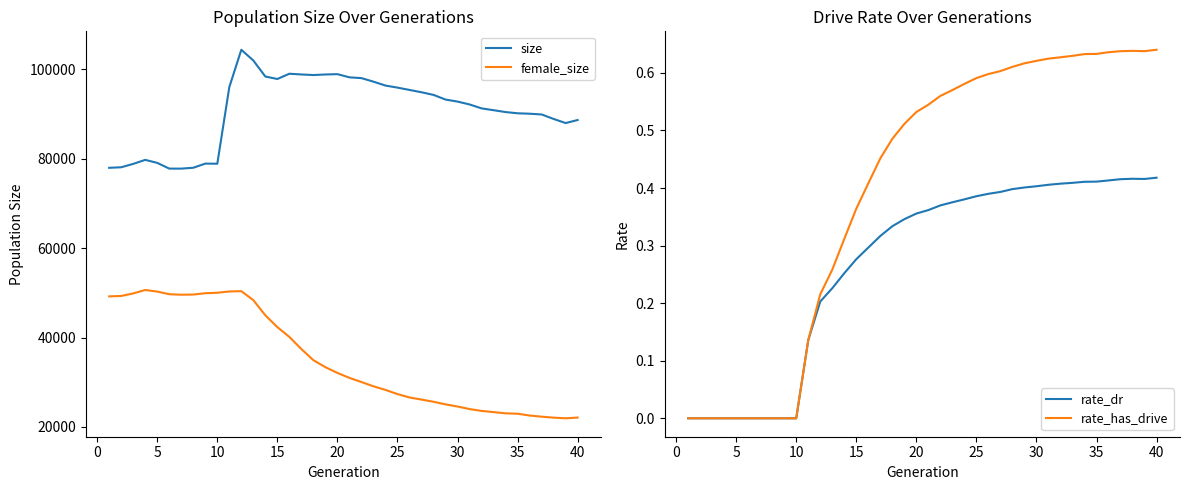

How many series are shown in this chart?

4